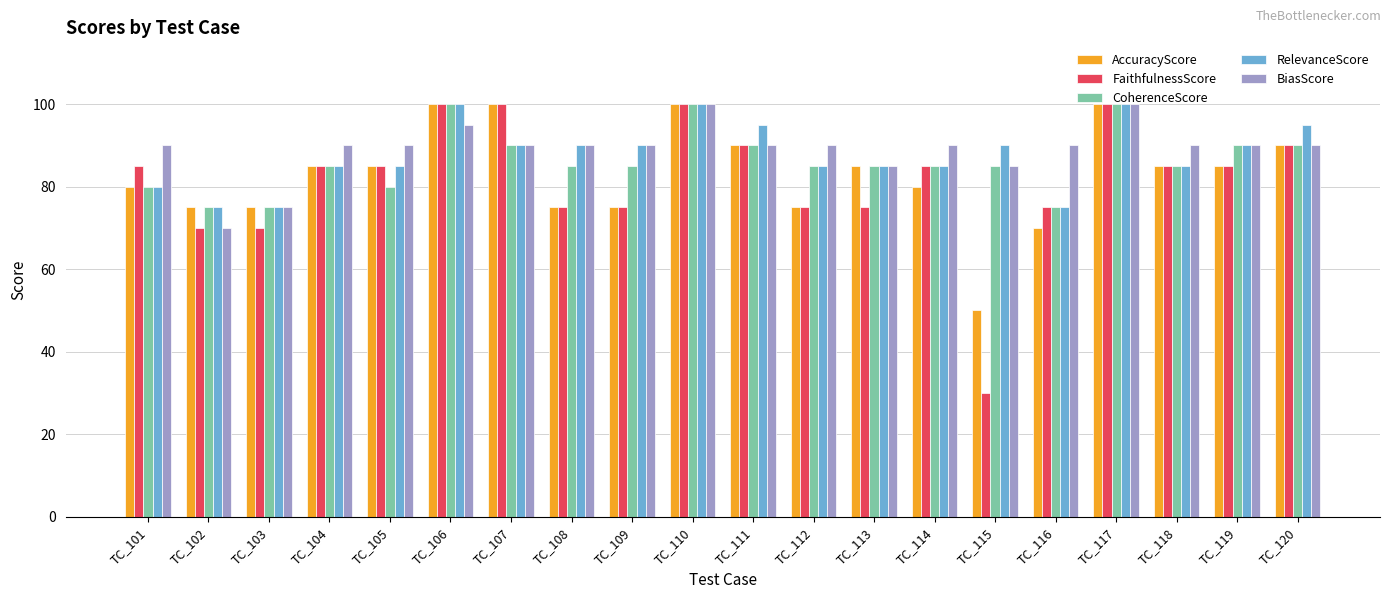

Is it true that CoherenceScore equals 90 at TC_107?

True